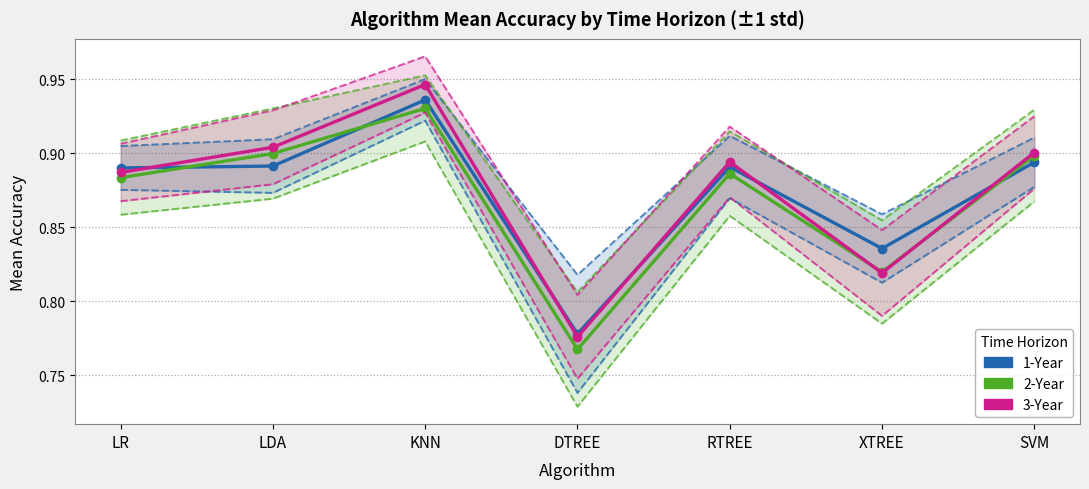

The value of 3-Year at LDA is 0.3. True or false?

False